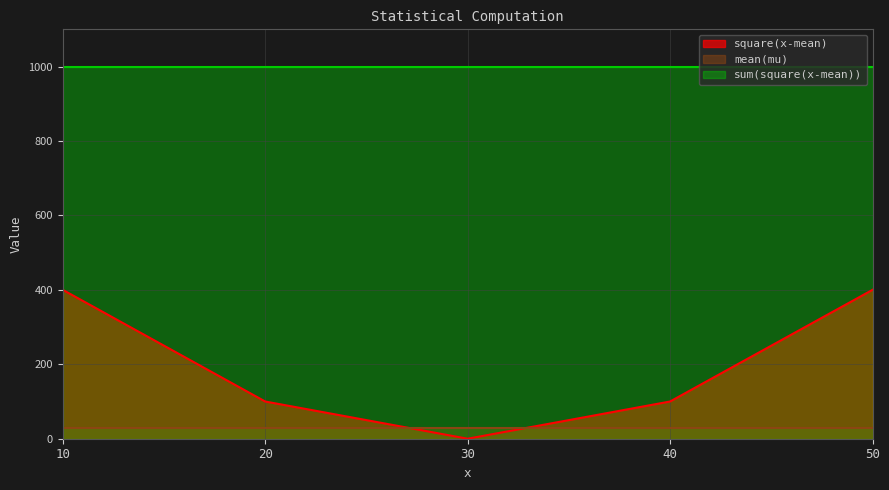

Which series has the largest total across all categories?

sum(square(x-mean))